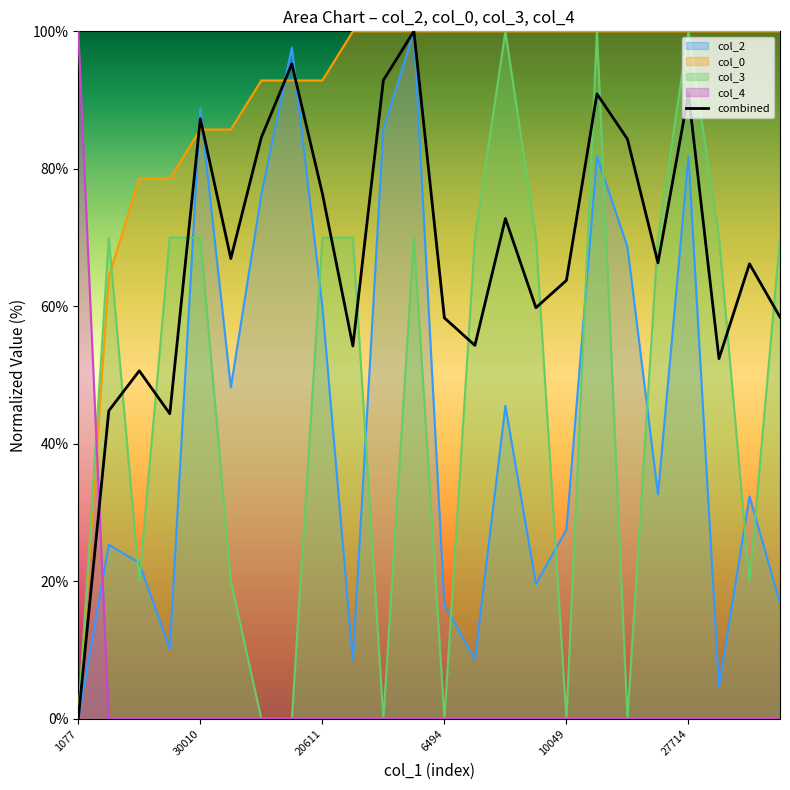

How many data points in col_3 are less than 70?

10